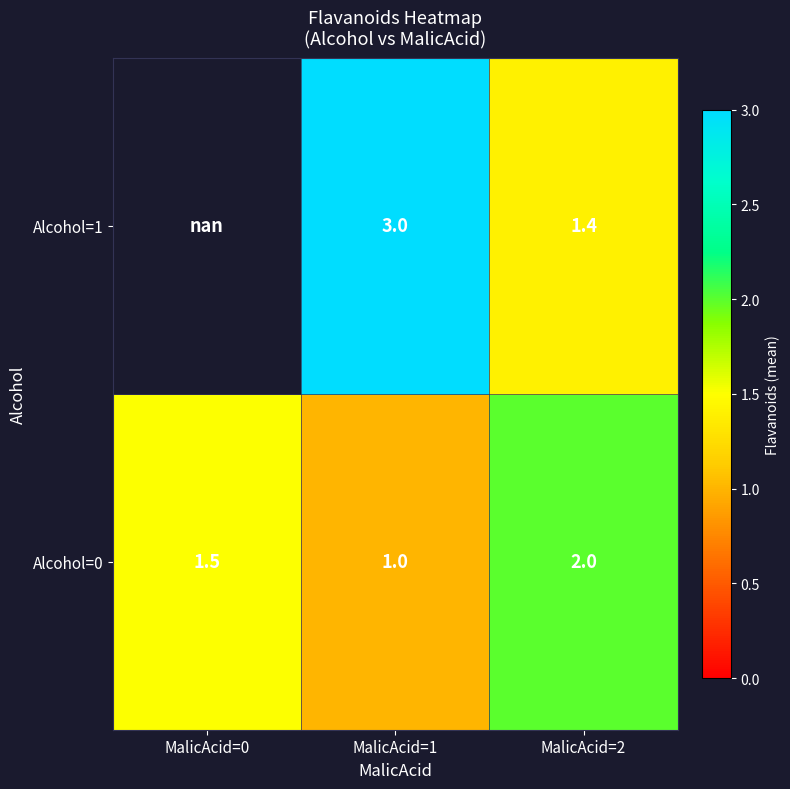

Is the value of Alcohol=0 at MalicAcid=2 greater than the value of Alcohol=1 at MalicAcid=2?

Yes